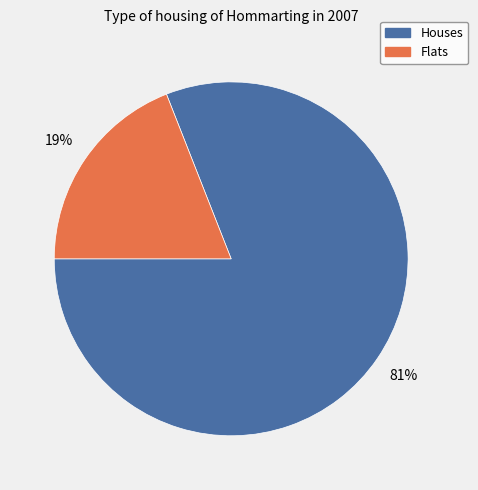

Is there a majority slice in this chart?

Yes